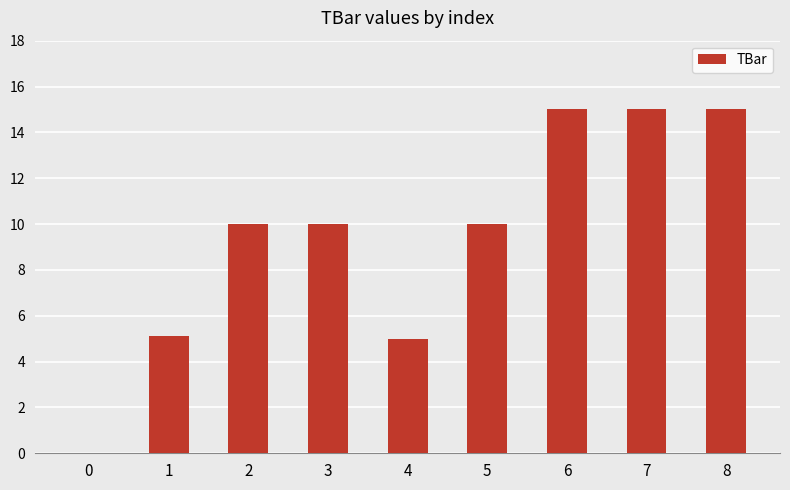

Is it true that the value at 5 is 14.6?

False